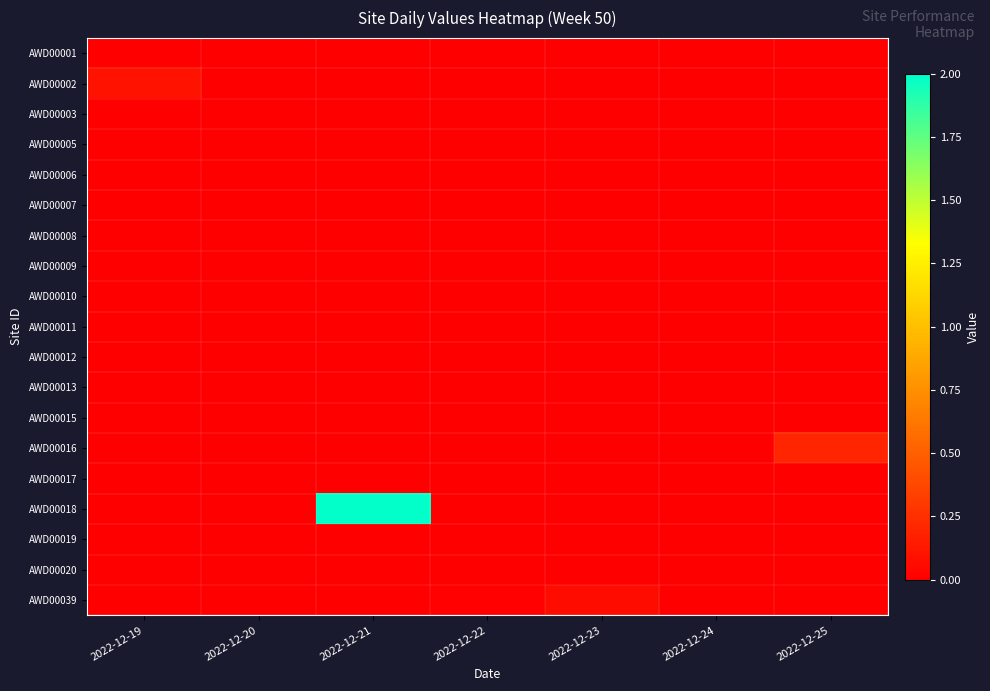

Reading left to right, extract all data points from this chart.

AWD00001: 2022-12-19=0.0	2022-12-20=0.0	2022-12-21=0.0	2022-12-22=0.0	2022-12-23=0.0	2022-12-24=0.0	2022-12-25=0.0
AWD00002: 2022-12-19=0.1	2022-12-20=0.0	2022-12-21=0.0	2022-12-22=0.0	2022-12-23=0.0	2022-12-24=0.0	2022-12-25=0.0
AWD00003: 2022-12-19=0.0	2022-12-20=0.0	2022-12-21=0.0	2022-12-22=0.0	2022-12-23=0.0	2022-12-24=0.0	2022-12-25=0.0
AWD00005: 2022-12-19=0.0	2022-12-20=0.0	2022-12-21=0.0	2022-12-22=0.0	2022-12-23=0.0	2022-12-24=0.0	2022-12-25=0.0
AWD00006: 2022-12-19=0.0	2022-12-20=0.0	2022-12-21=0.0	2022-12-22=0.0	2022-12-23=0.0	2022-12-24=0.0	2022-12-25=0.0
AWD00007: 2022-12-19=0.0	2022-12-20=0.0	2022-12-21=0.0	2022-12-22=0.0	2022-12-23=0.0	2022-12-24=0.0	2022-12-25=0.0
AWD00008: 2022-12-19=0.0	2022-12-20=0.0	2022-12-21=0.0	2022-12-22=0.0	2022-12-23=0.0	2022-12-24=0.0	2022-12-25=0.0
AWD00009: 2022-12-19=0.0	2022-12-20=0.0	2022-12-21=0.0	2022-12-22=0.0	2022-12-23=0.0	2022-12-24=0.0	2022-12-25=0.0
AWD00010: 2022-12-19=0.0	2022-12-20=0.0	2022-12-21=0.0	2022-12-22=0.0	2022-12-23=0.0	2022-12-24=0.0	2022-12-25=0.0
AWD00011: 2022-12-19=0.0	2022-12-20=0.0	2022-12-21=0.0	2022-12-22=0.0	2022-12-23=0.0	2022-12-24=0.0	2022-12-25=0.0
AWD00012: 2022-12-19=0.0	2022-12-20=0.0	2022-12-21=0.0	2022-12-22=0.0	2022-12-23=0.0	2022-12-24=0.0	2022-12-25=0.0
AWD00013: 2022-12-19=0.0	2022-12-20=0.0	2022-12-21=0.0	2022-12-22=0.0	2022-12-23=0.0	2022-12-24=0.0	2022-12-25=0.0
AWD00015: 2022-12-19=0.0	2022-12-20=0.0	2022-12-21=0.0	2022-12-22=0.0	2022-12-23=0.0	2022-12-24=0.0	2022-12-25=0.0
AWD00016: 2022-12-19=0.0	2022-12-20=0.0	2022-12-21=0.0	2022-12-22=0.0	2022-12-23=0.0	2022-12-24=0.0	2022-12-25=0.2
AWD00017: 2022-12-19=0.0	2022-12-20=0.0	2022-12-21=0.0	2022-12-22=0.0	2022-12-23=0.0	2022-12-24=0.0	2022-12-25=0.0
AWD00018: 2022-12-19=0.0	2022-12-20=0.0	2022-12-21=2.0	2022-12-22=0.0	2022-12-23=0.0	2022-12-24=0.0	2022-12-25=0.0
AWD00019: 2022-12-19=0.0	2022-12-20=0.0	2022-12-21=0.0	2022-12-22=0.0	2022-12-23=0.0	2022-12-24=0.0	2022-12-25=0.0
AWD00020: 2022-12-19=0.0	2022-12-20=0.0	2022-12-21=0.0	2022-12-22=0.0	2022-12-23=0.0	2022-12-24=0.0	2022-12-25=0.0
AWD00039: 2022-12-19=0.0	2022-12-20=0.0	2022-12-21=0.0	2022-12-22=0.0	2022-12-23=0.1	2022-12-24=0.0	2022-12-25=0.0